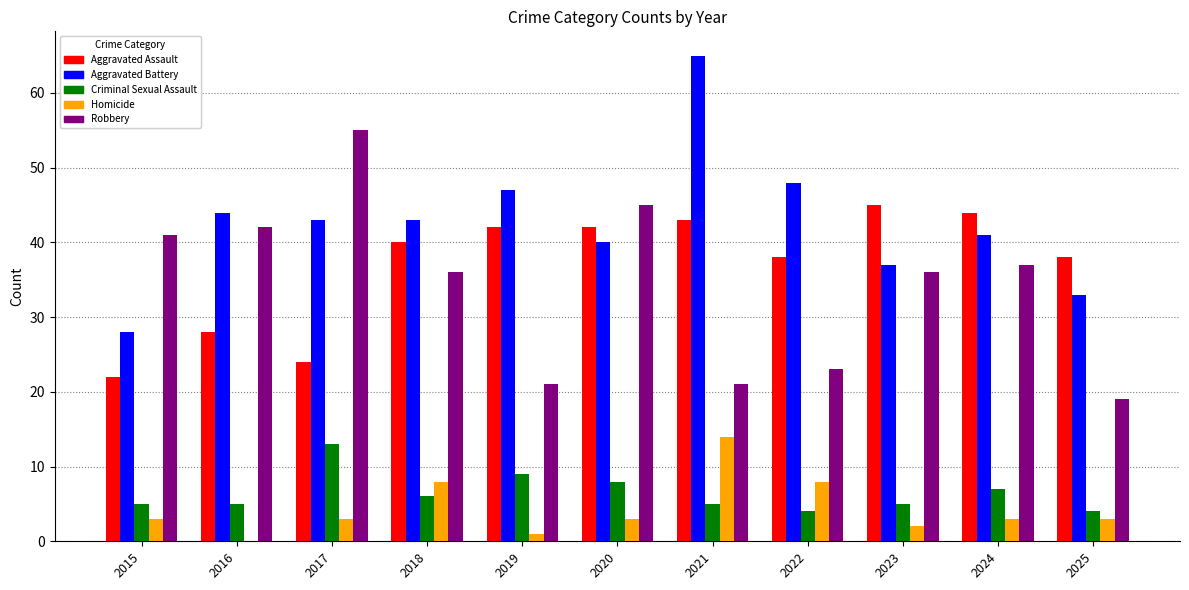

Reading left to right, list all the values displayed in this chart.

Aggravated Assault: 22	28	24	40	42	42	43	38	45	44	38
Aggravated Battery: 28	44	43	43	47	40	65	48	37	41	33
Criminal Sexual Assault: 5	5	13	6	9	8	5	4	5	7	4
Homicide: 3	0	3	8	1	3	14	8	2	3	3
Robbery: 41	42	55	36	21	45	21	23	36	37	19